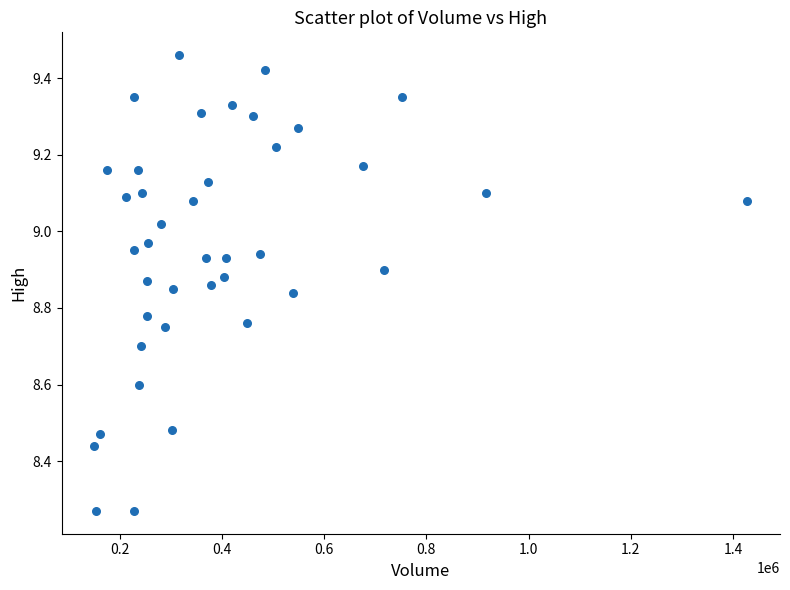

What is the range of X values (max minus min)?

1277506.5